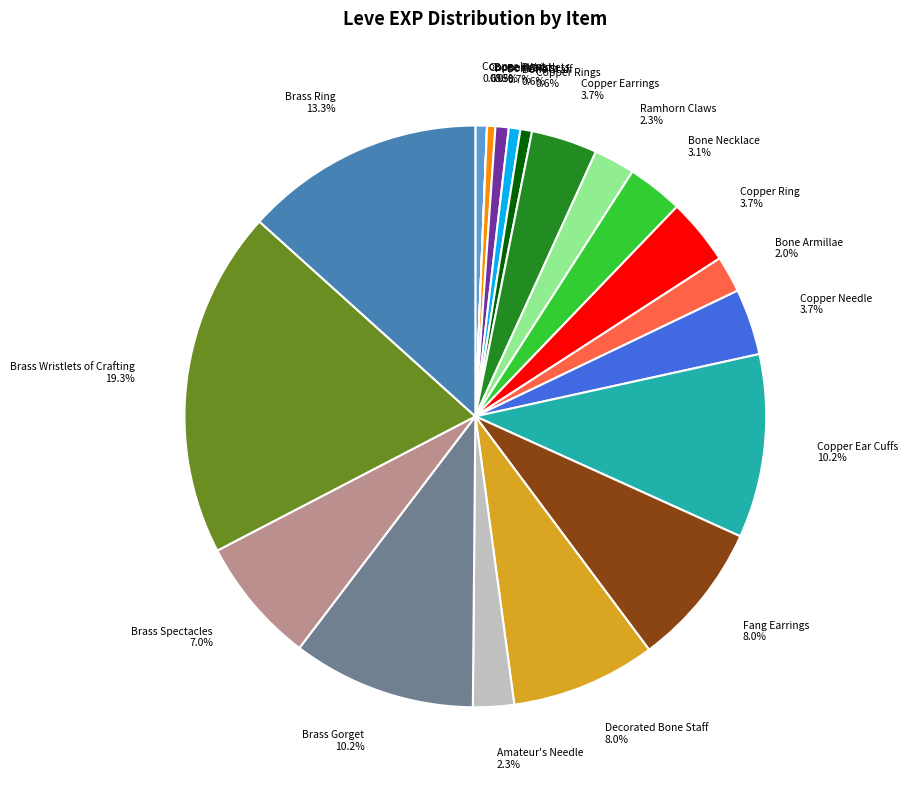

How much of the chart is everything except Ramhorn Claws 2.3%?

97.7%